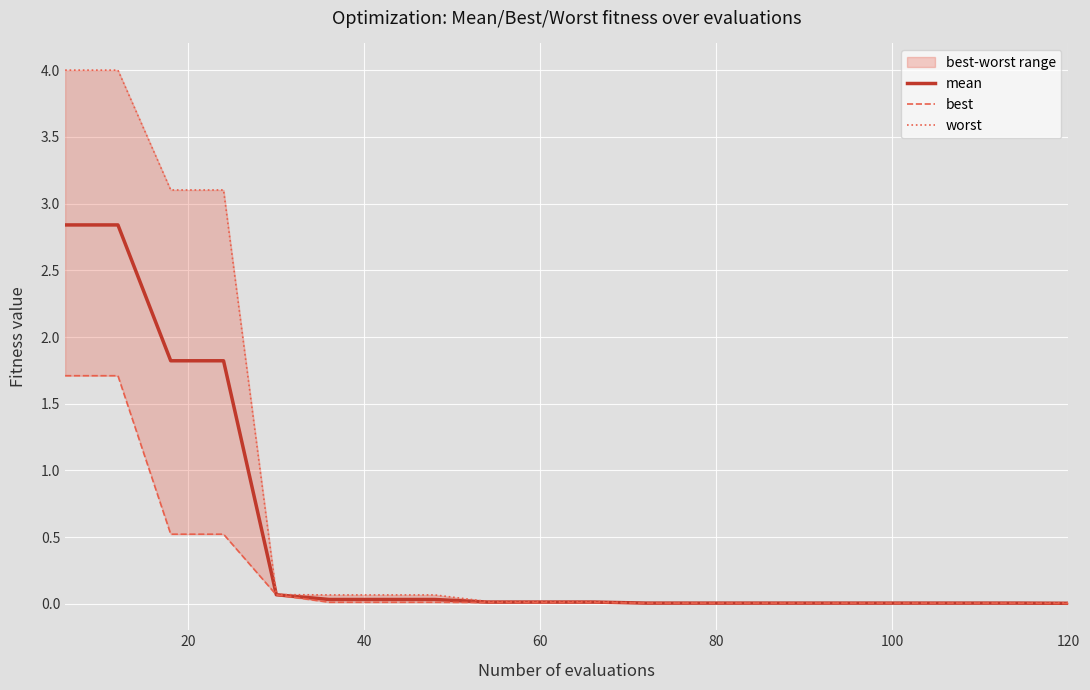

Count the number of data series in this chart.

3